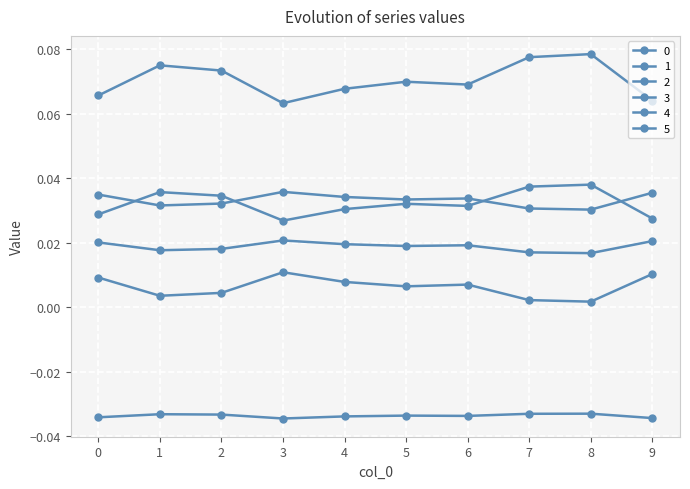

At which label does 2 reach its peak?

3